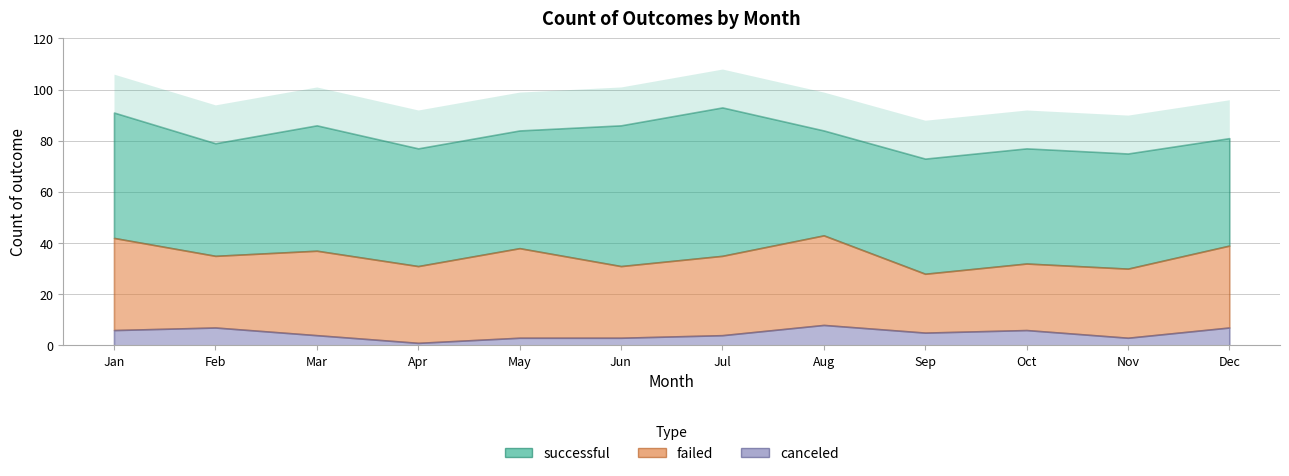

The successful series shows 42 at Dec. True or false?

True